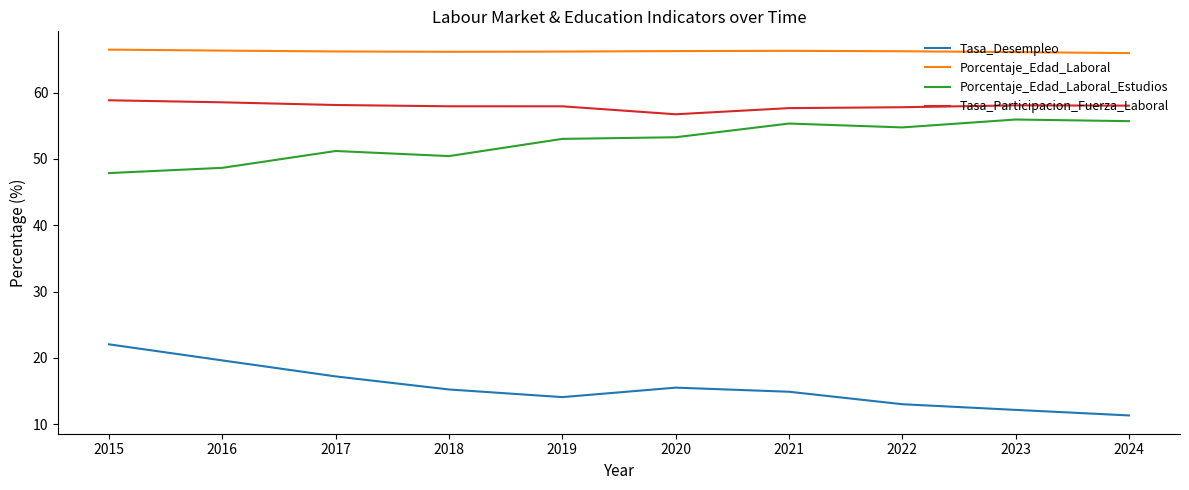

Is the value of Porcentaje_Edad_Laboral at 2021 greater than the value of Porcentaje_Edad_Laboral_Estudios at 2017?

Yes